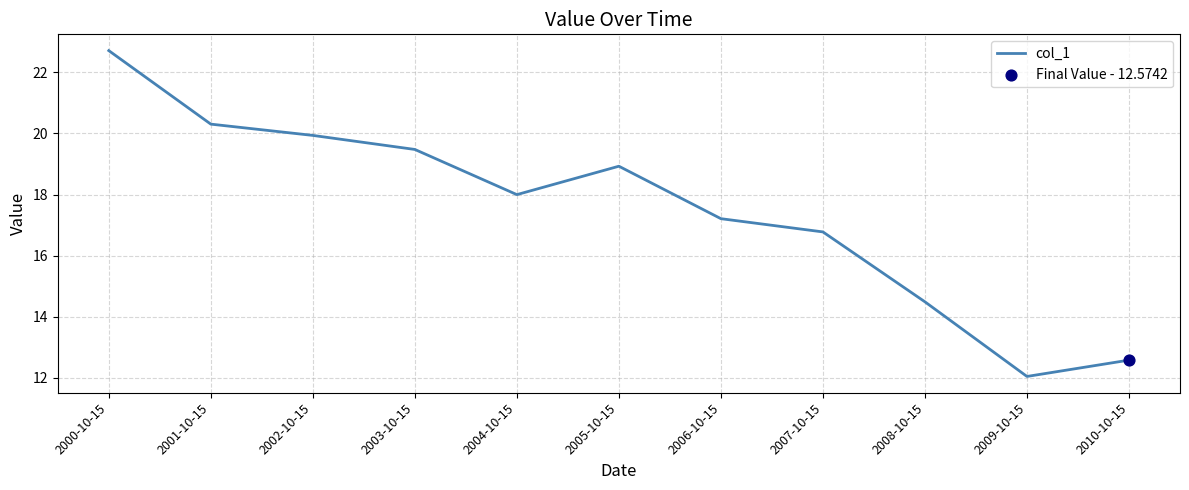

What is the ratio of the value at 2006-10-15 to the value at 2010-10-15?

1.4